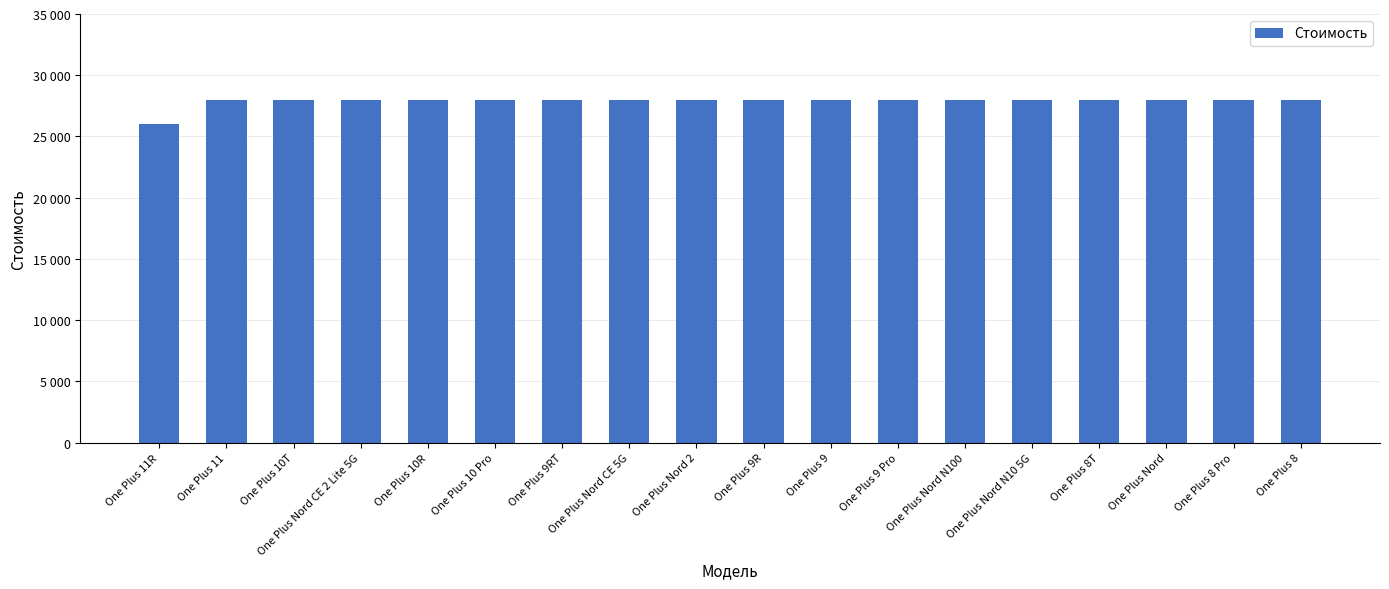

What is the greatest value displayed?

28000